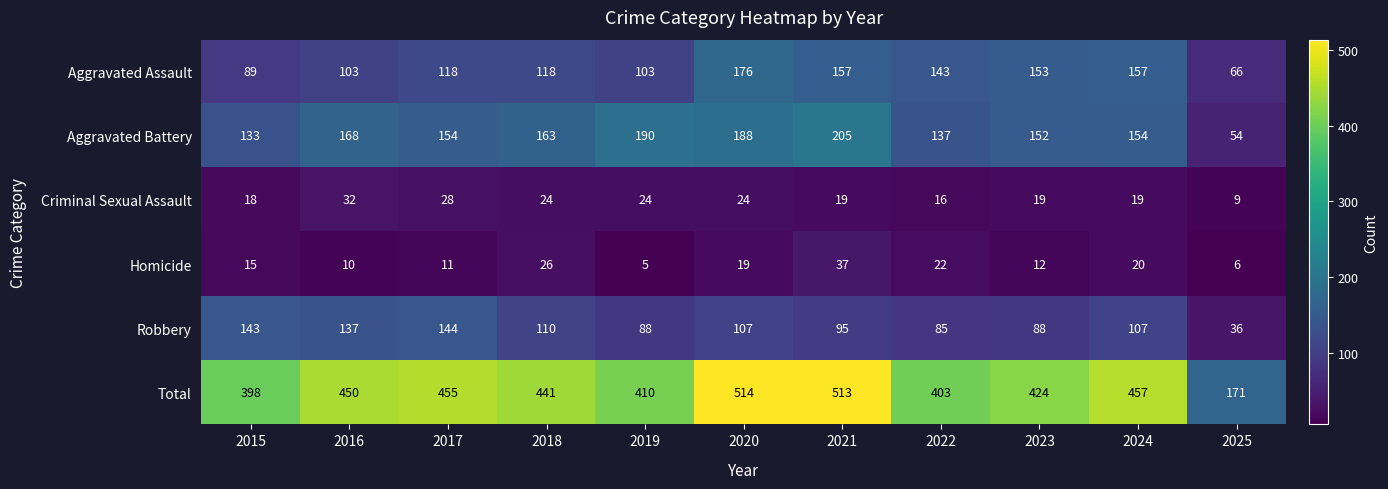

Count the number of data series in this chart.

6